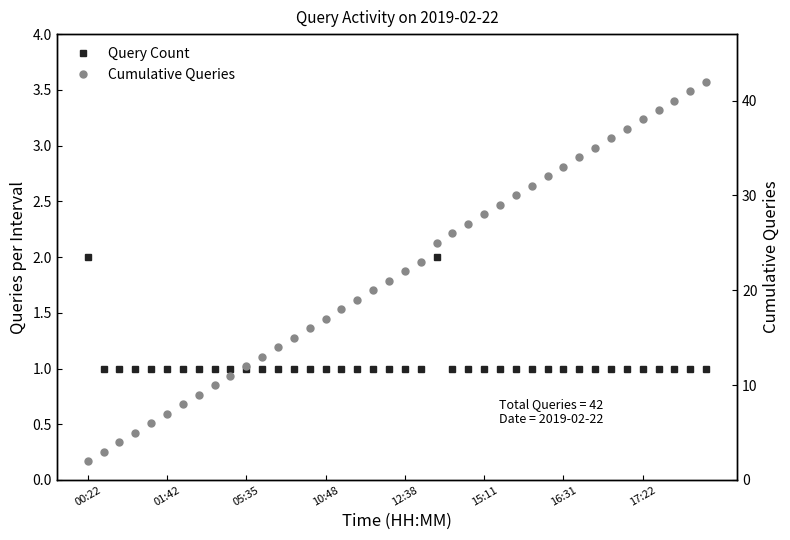

List the series in order of their peak value, highest first.

Cumulative Queries, Query Count